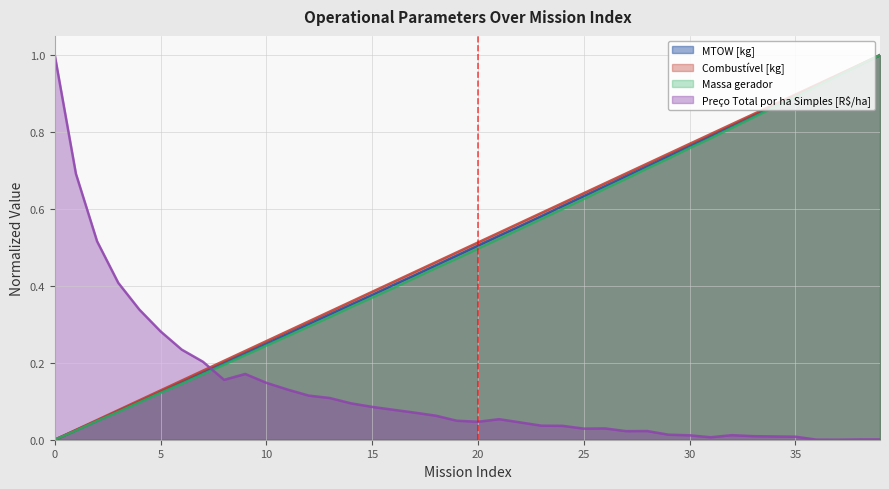

True or false: MTOW [kg] and Massa gerador cross at least once.

False